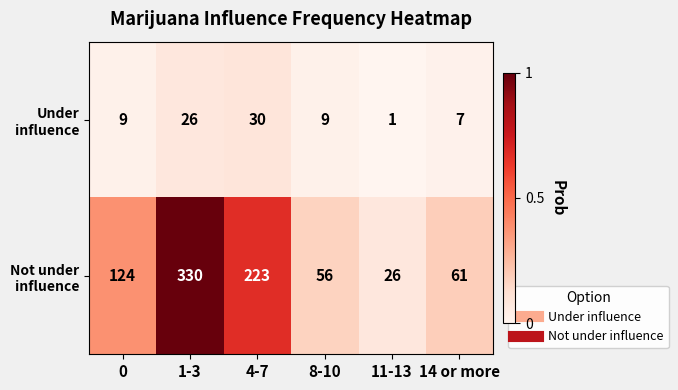

What is the difference between the maximum and minimum values in the Not under influence series?

304